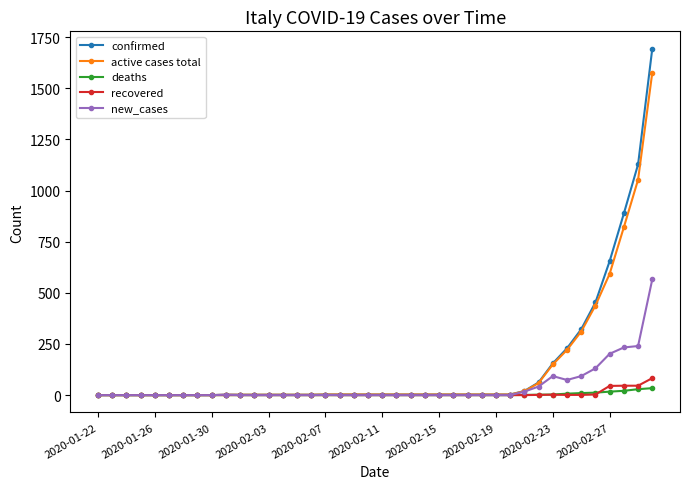

True or false: new_cases has more than 0 points higher than both neighbors.

True